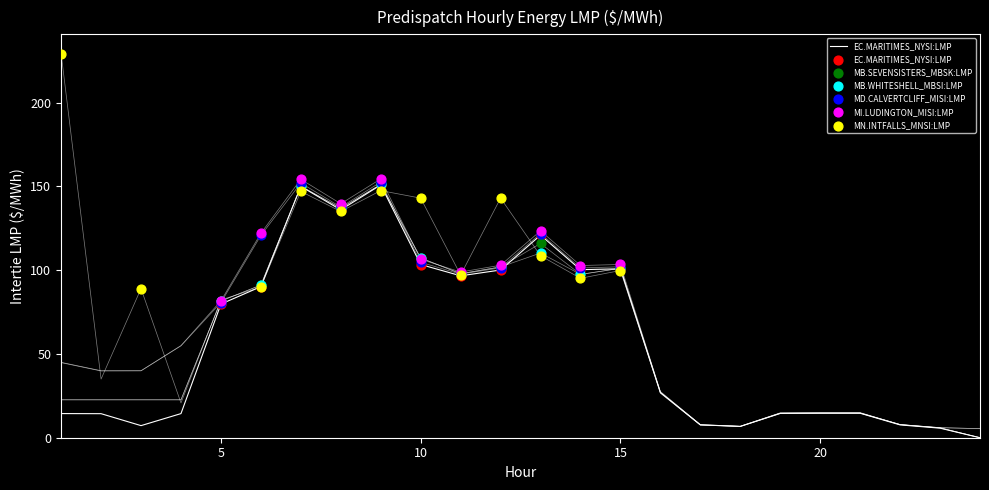

Which series has the largest Y range (max minus min)?

MN.INTFALLS_MNSI:LMP